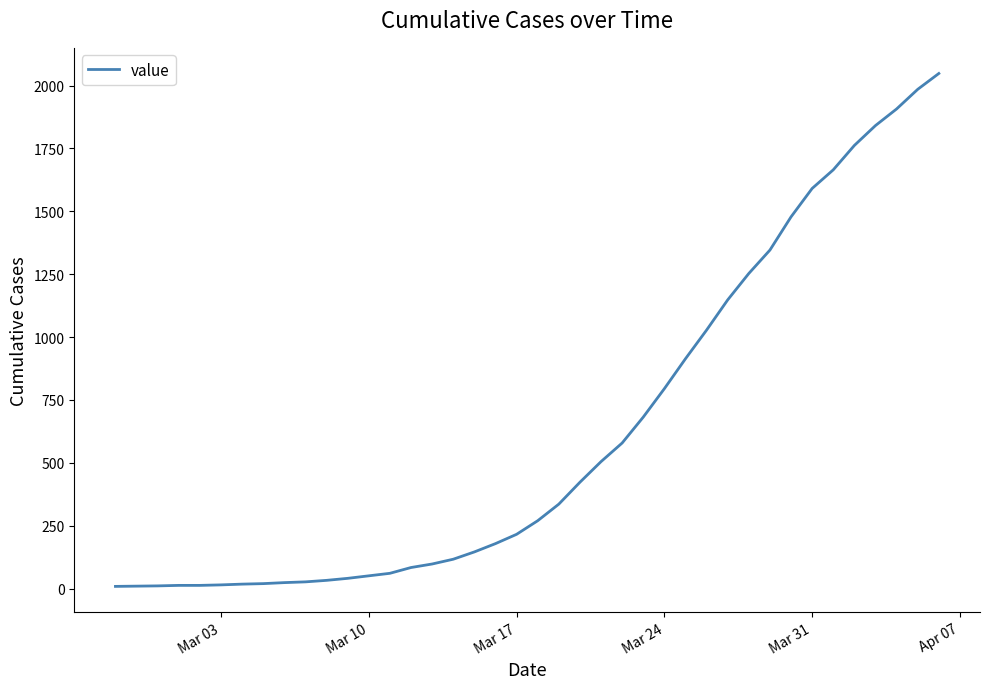

What is the maximum value shown in the chart?

2048